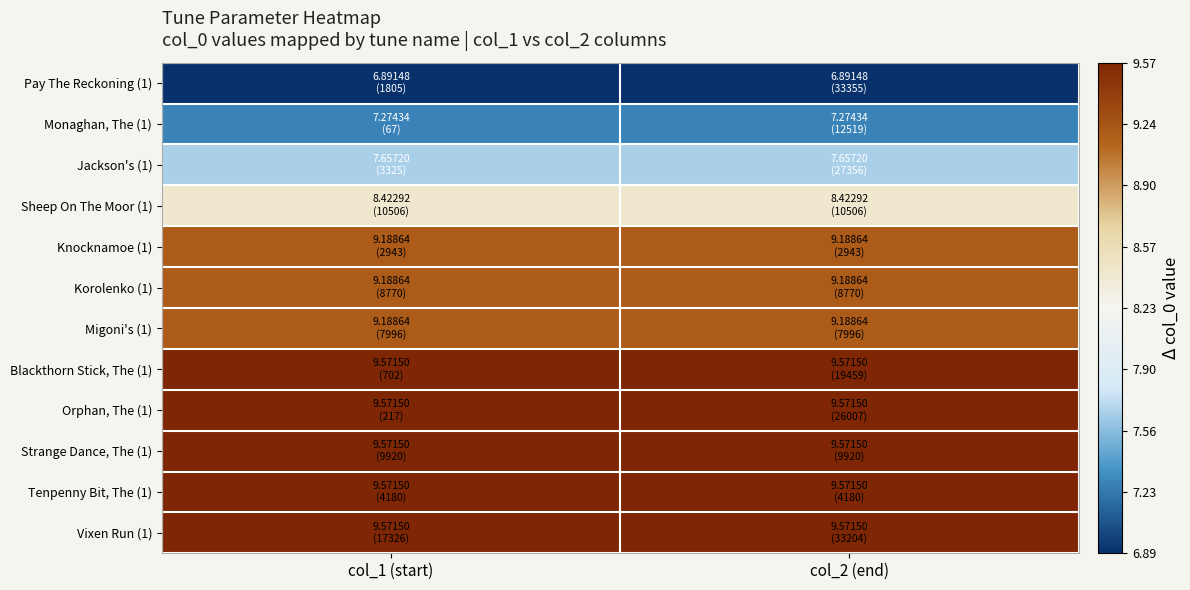

How many data points does each series have?

2